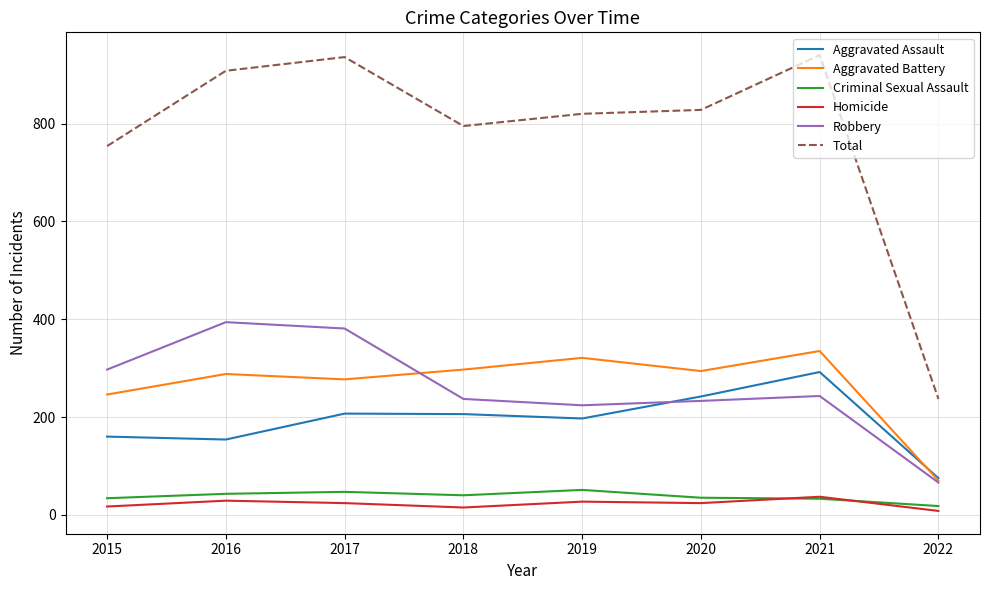

Which category has the lowest value in the Aggravated Battery series?

2022